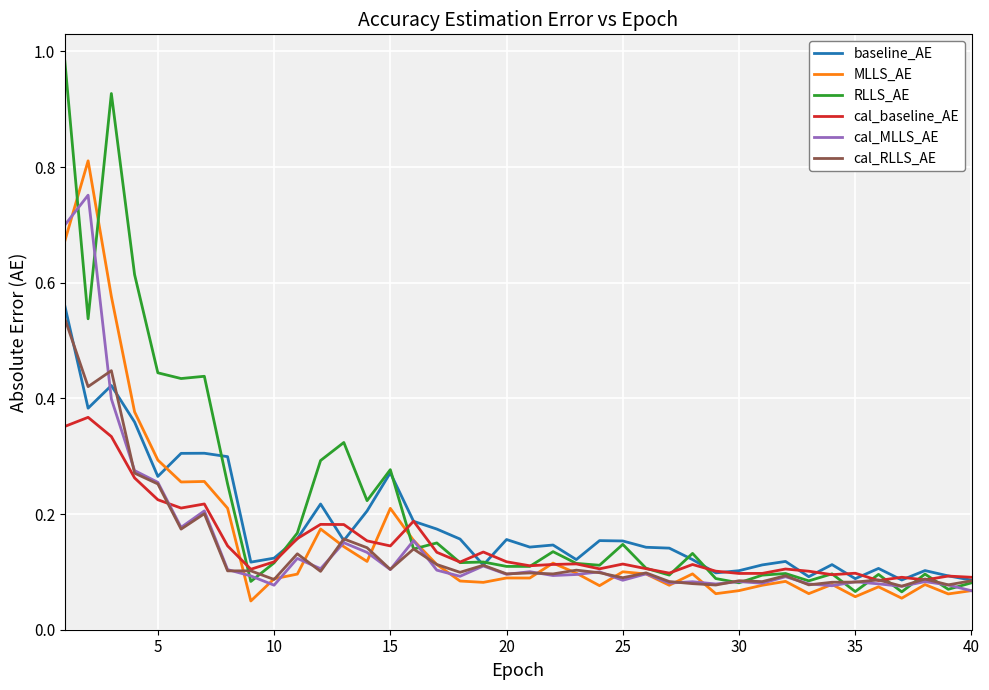

Which series has the largest range (max minus min)?

RLLS_AE